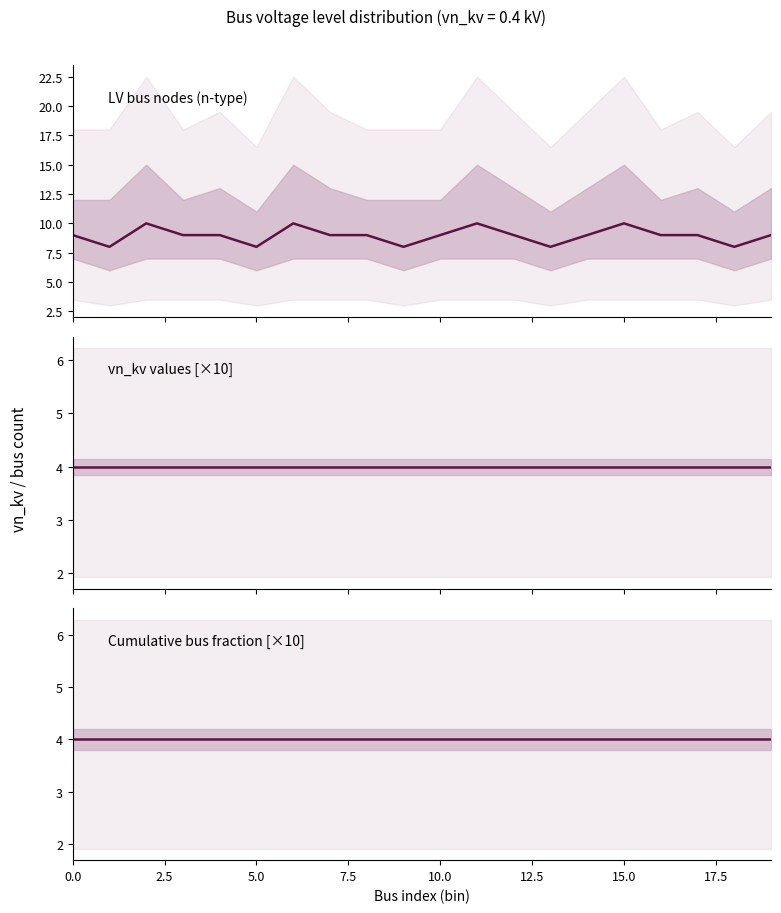

What is the average value of the LV buses (type n) series?

9